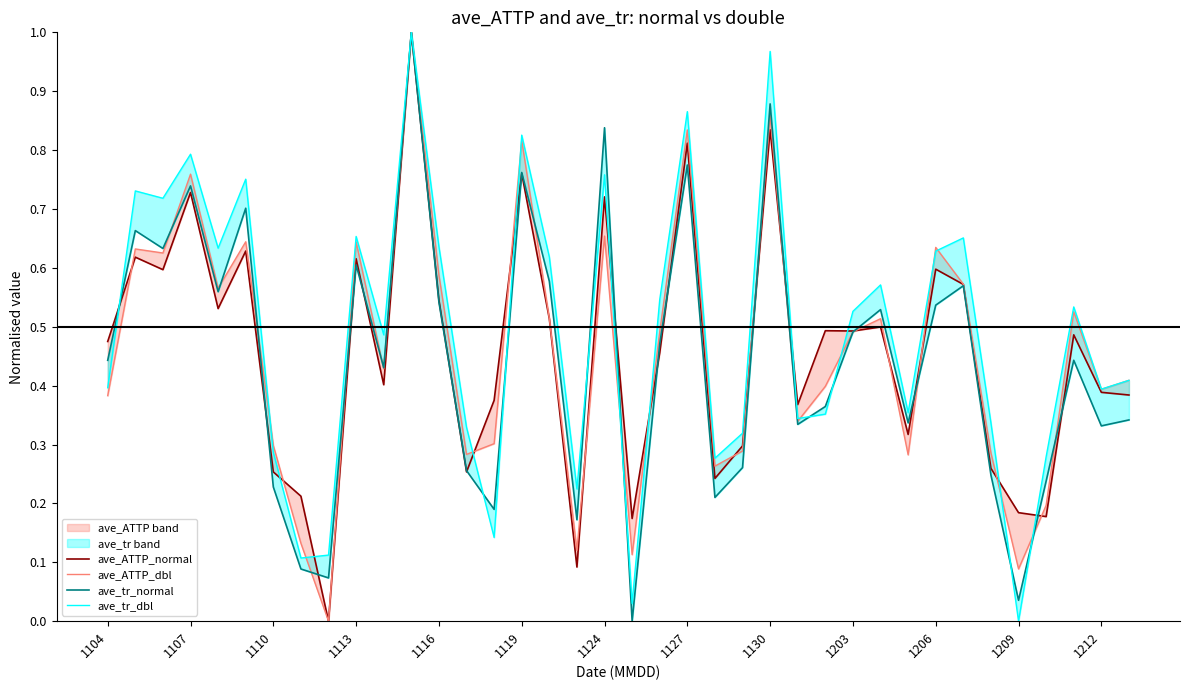

What is the difference between the ave_ATTP_dbl values at 27 and 31?

0.1